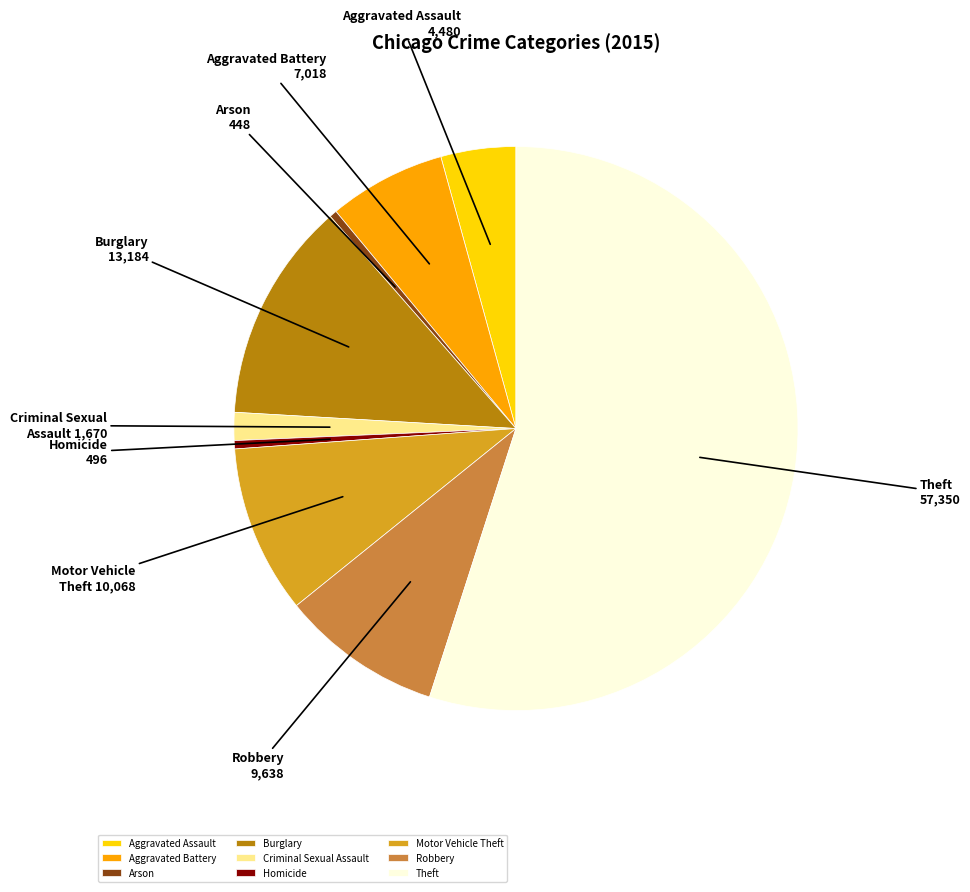

What is the ratio of the value at Theft to the value at Burglary?

4.3